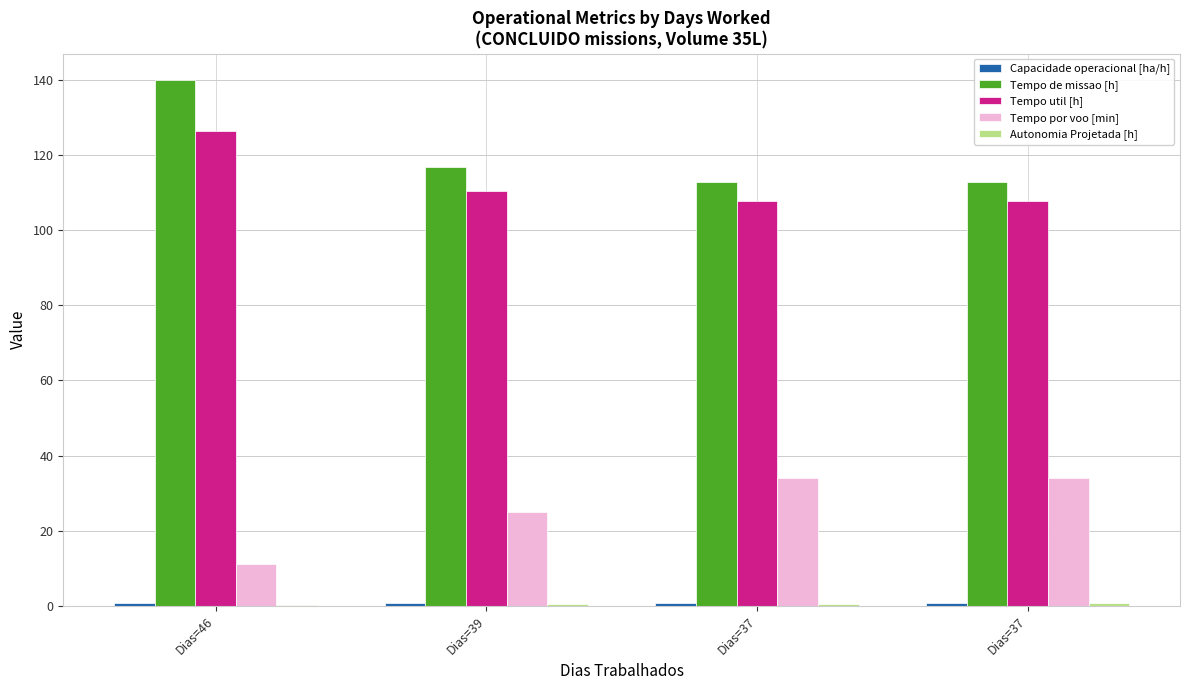

Reading left to right, list all the values displayed in this chart.

Capacidade operacional [ha/h]: Dias=46=0.7	Dias=39=0.9	Dias=37=0.9	Dias=37=0.9
Tempo de missao [h]: Dias=46=139.9	Dias=39=116.8	Dias=37=112.8	Dias=37=112.8
Tempo util [h]: Dias=46=126.3	Dias=39=110.3	Dias=37=107.7	Dias=37=107.6
Tempo por voo [min]: Dias=46=11.2	Dias=39=24.9	Dias=37=34.0	Dias=37=34.2
Autonomia Projetada [h]: Dias=46=0.2	Dias=39=0.4	Dias=37=0.6	Dias=37=0.8